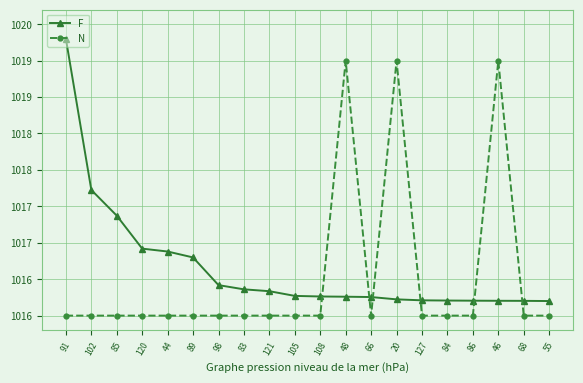

Does the chart have visible grid lines?

Yes